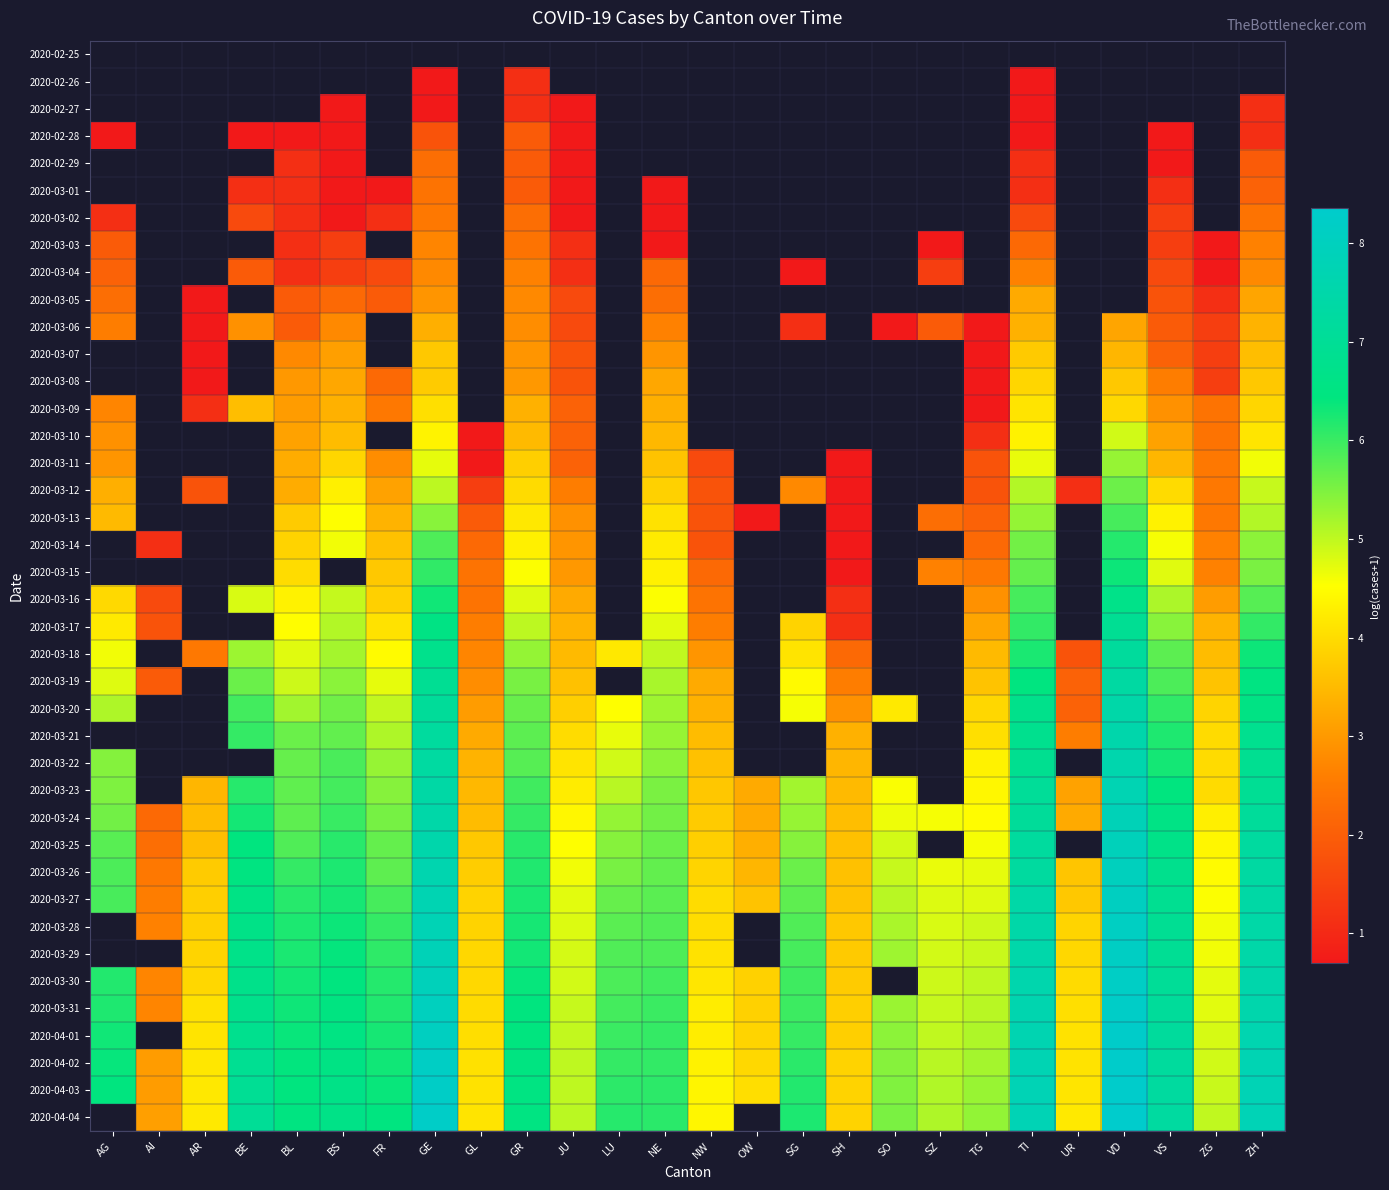

Is the value of 2020-03-06 at BE greater than the value of 2020-03-12 at GR?

No